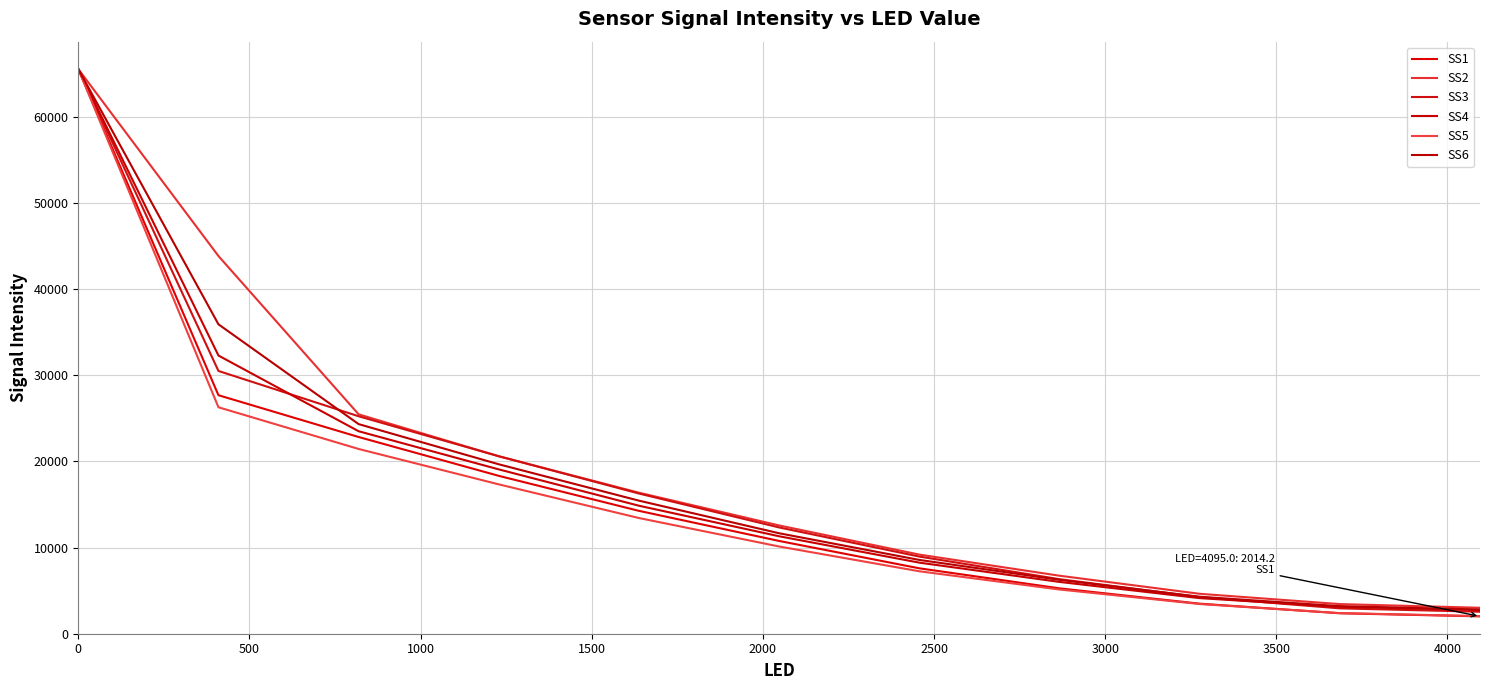

What is the difference between the second highest and minimum values in the SS5 series?

24228.8